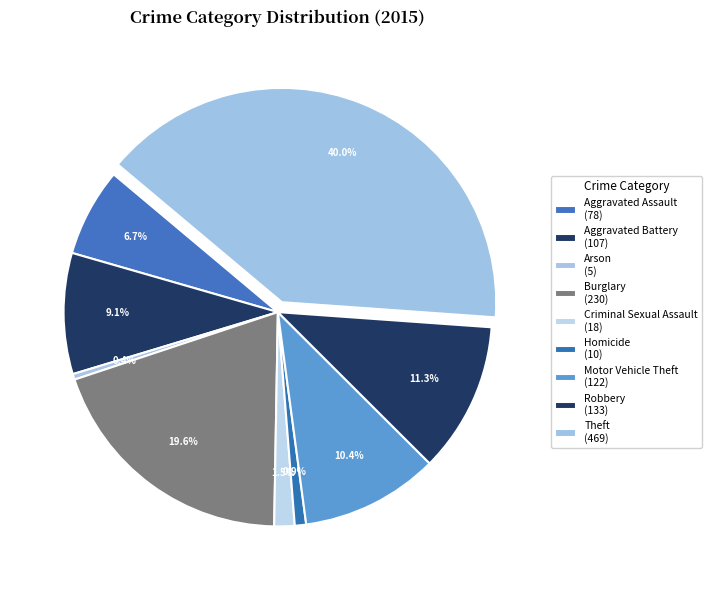

Which has a higher value, Burglary or Motor Vehicle Theft?

Burglary